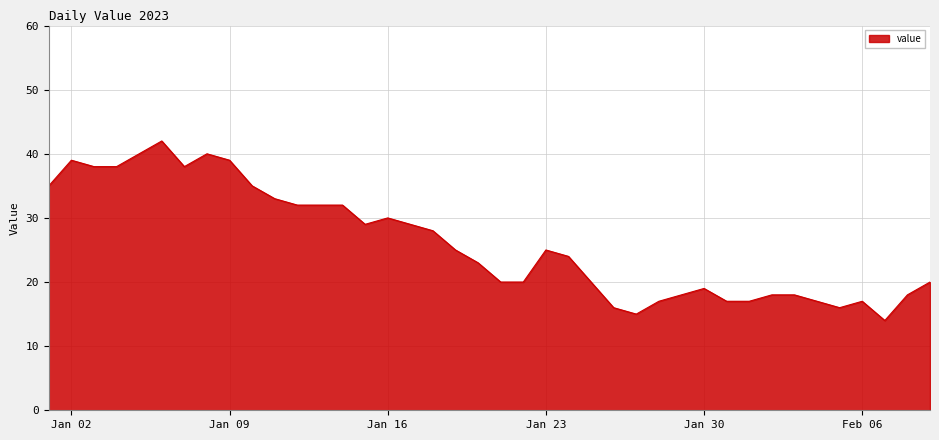

What is the maximum value shown in the chart?

42